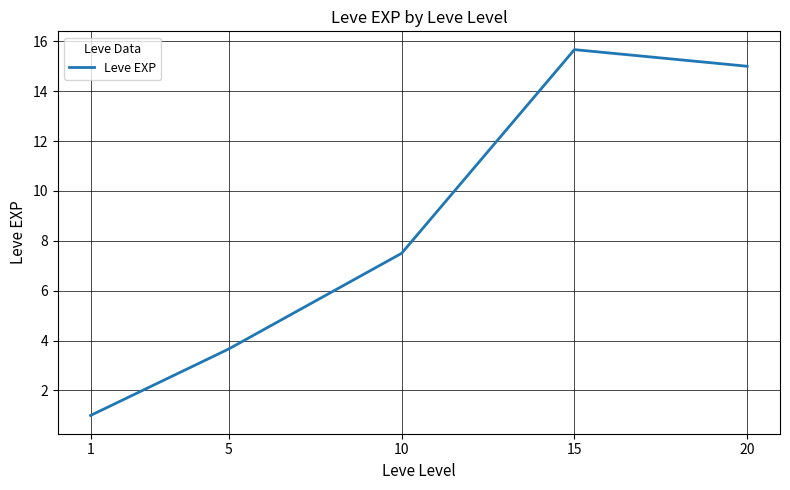

Reading left to right, what are all the values shown in this chart?

1=1.0	5=3.7	10=7.5	15=15.7	20=15.0